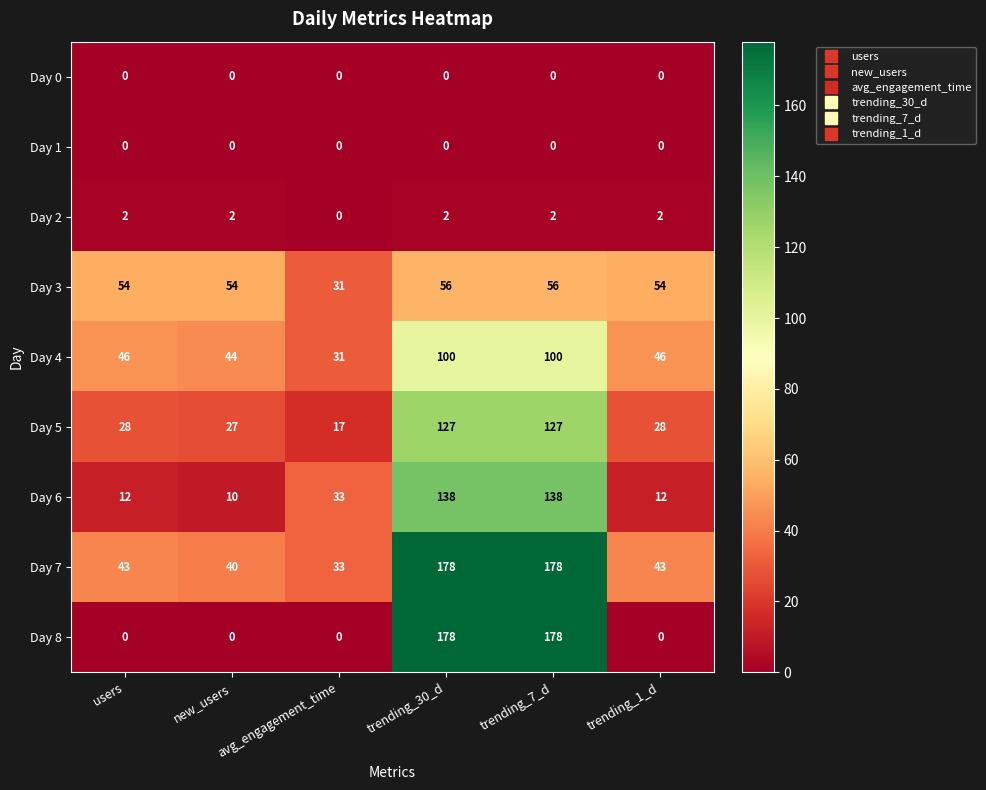

Is the value of Day 1 at trending_1_d greater than the value of Day 5 at new_users?

No